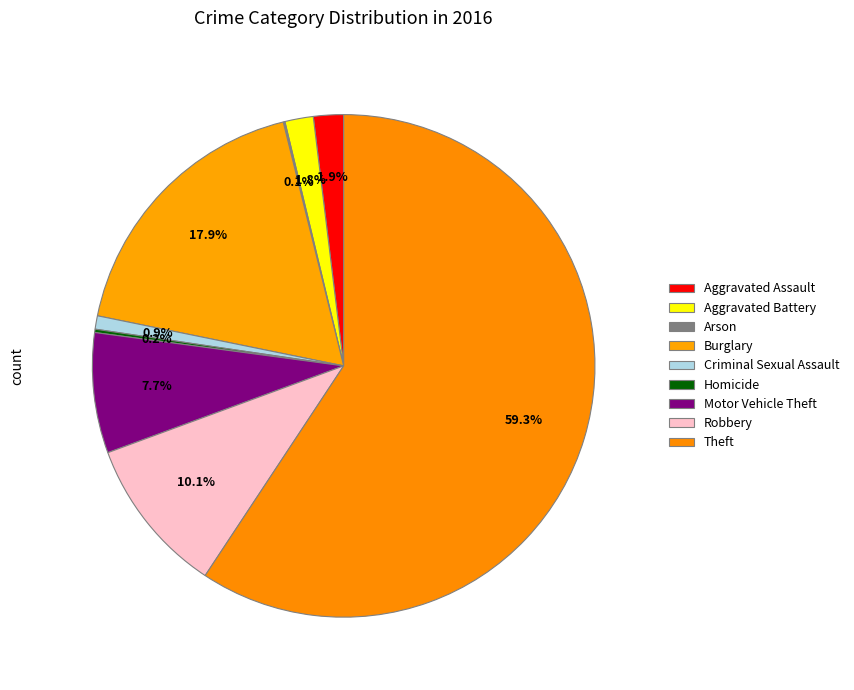

What portion of the pie excludes Criminal Sexual Assault?

99.1%